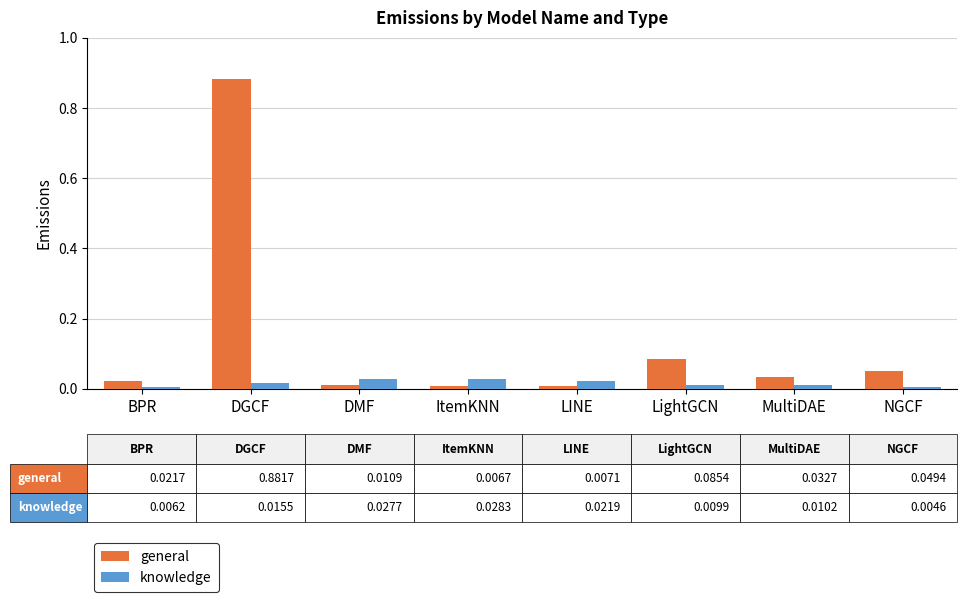

What are all the series names shown in the legend?

general, knowledge